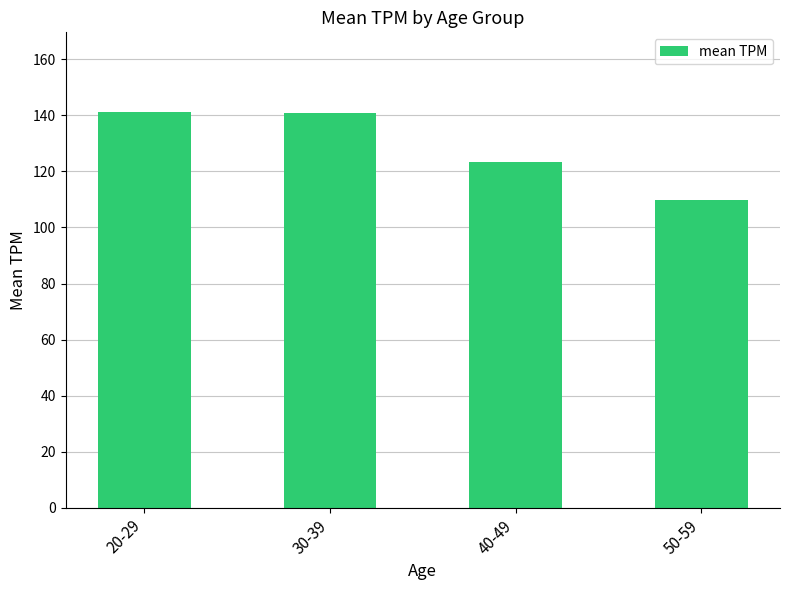

True or false: the data shows 109.9 at 50-59.

True